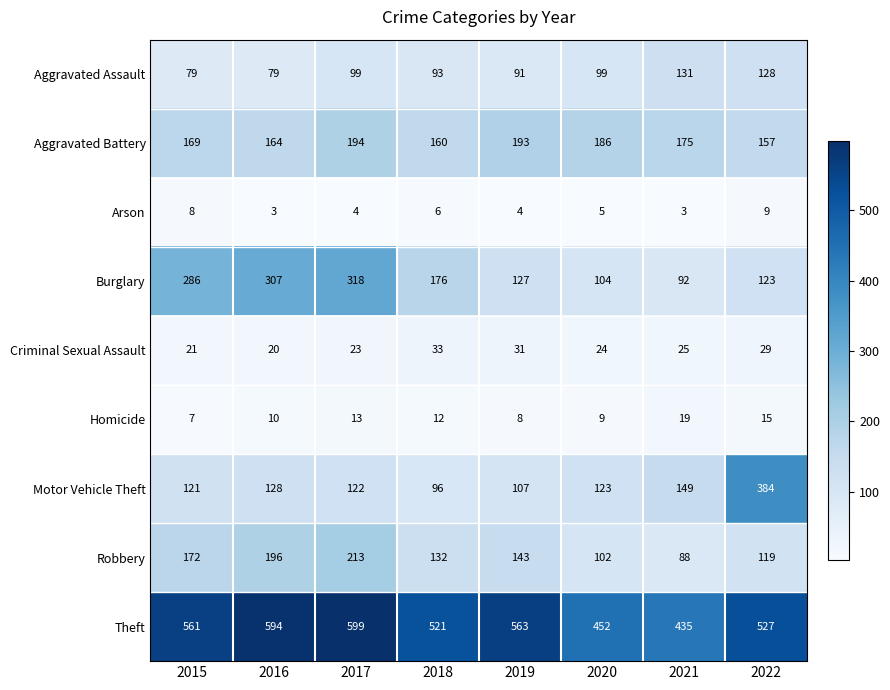

The value of Aggravated Assault at 2021 is 131. True or false?

True